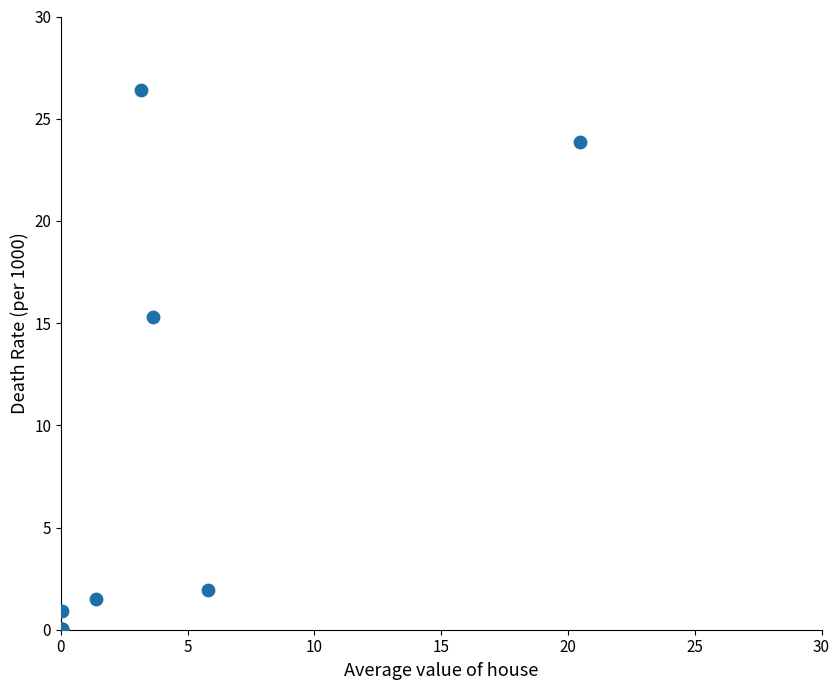

What Y value in the scatter plot is closest to 13?

15.3